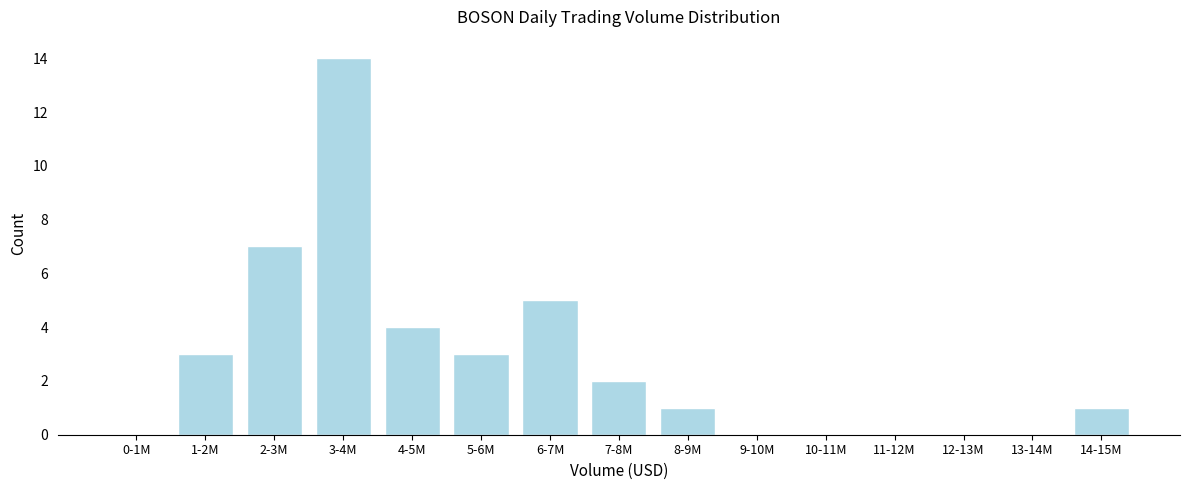

Reading right to left, list all the values displayed in this chart.

14-15M=1	13-14M=0	12-13M=0	11-12M=0	10-11M=0	9-10M=0	8-9M=1	7-8M=2	6-7M=5	5-6M=3	4-5M=4	3-4M=14	2-3M=7	1-2M=3	0-1M=0